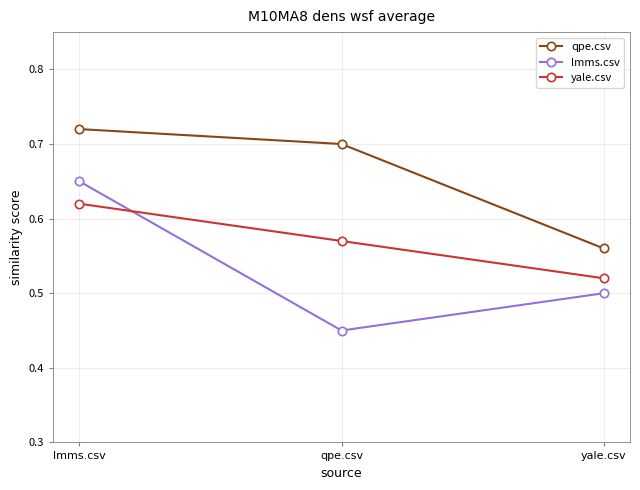

Which category has the lowest value across all series?

qpe.csv